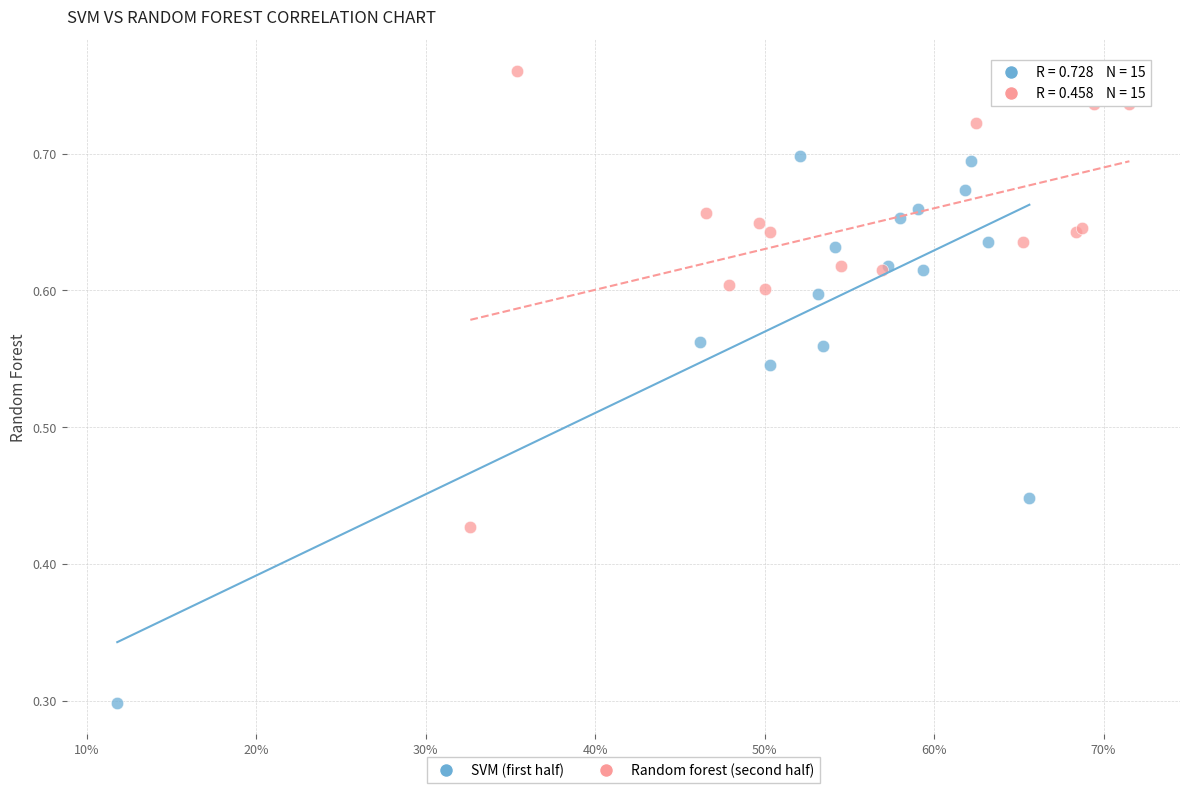

What are all the series names shown in the legend?

SVM (first half), Random forest (second half)